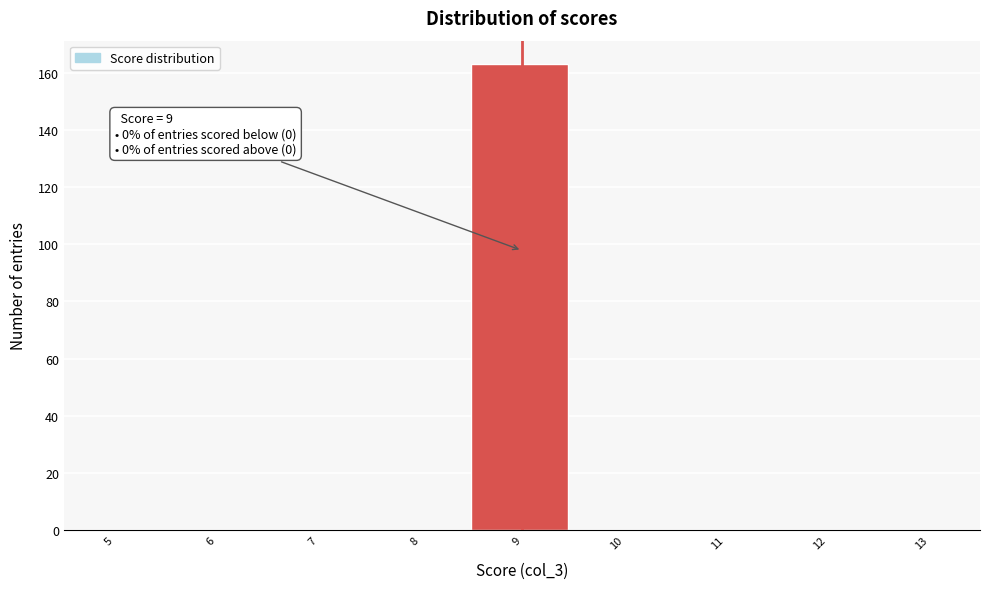

Reading left to right, what are all the values shown in this chart?

5=0	6=0	7=0	8=0	9=163	10=0	11=0	12=0	13=0